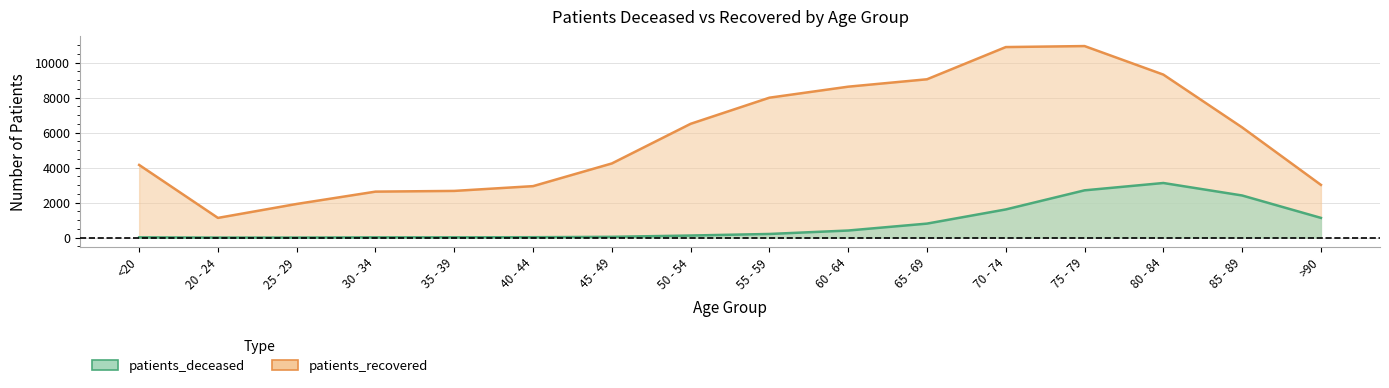

Which series has the largest total across all categories?

patients_recovered